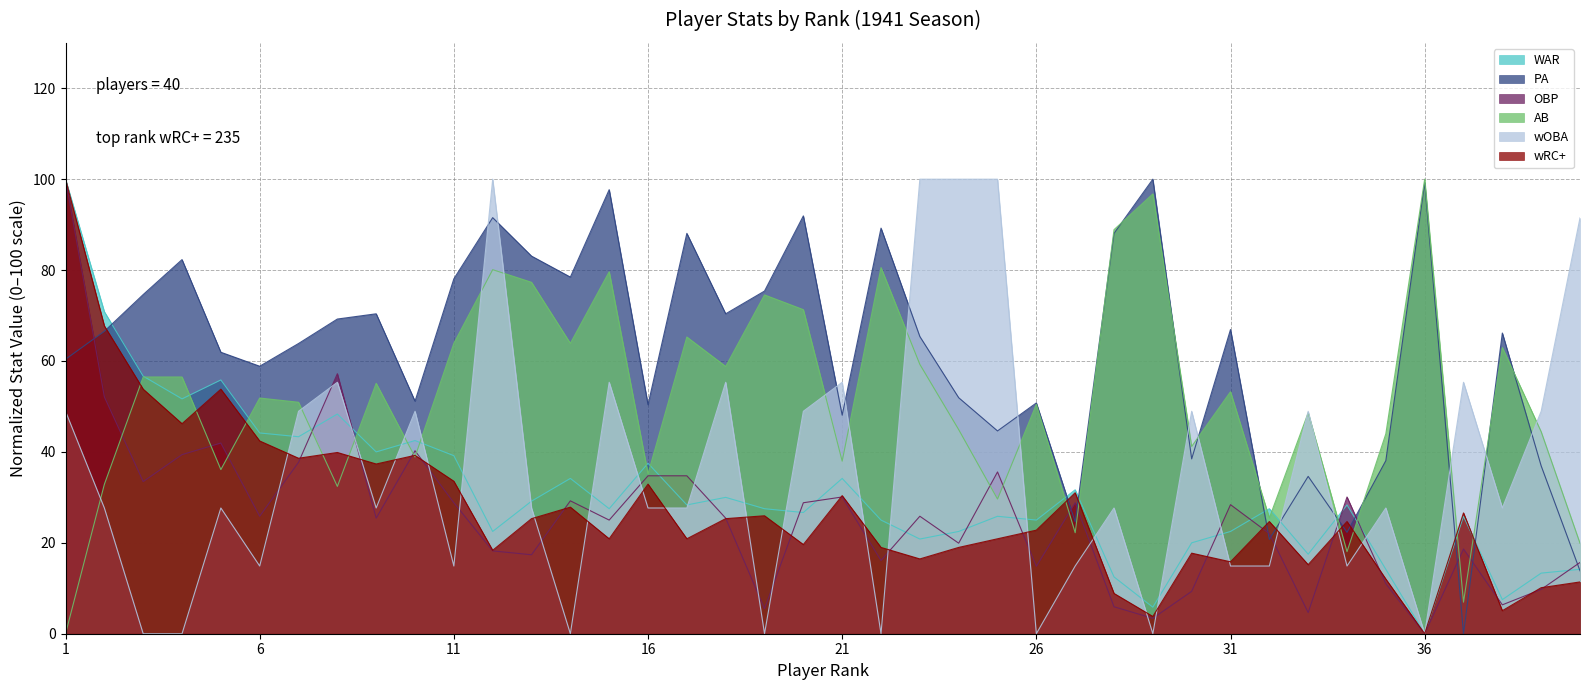

True or false: OBP and WAR intersect in this chart.

True